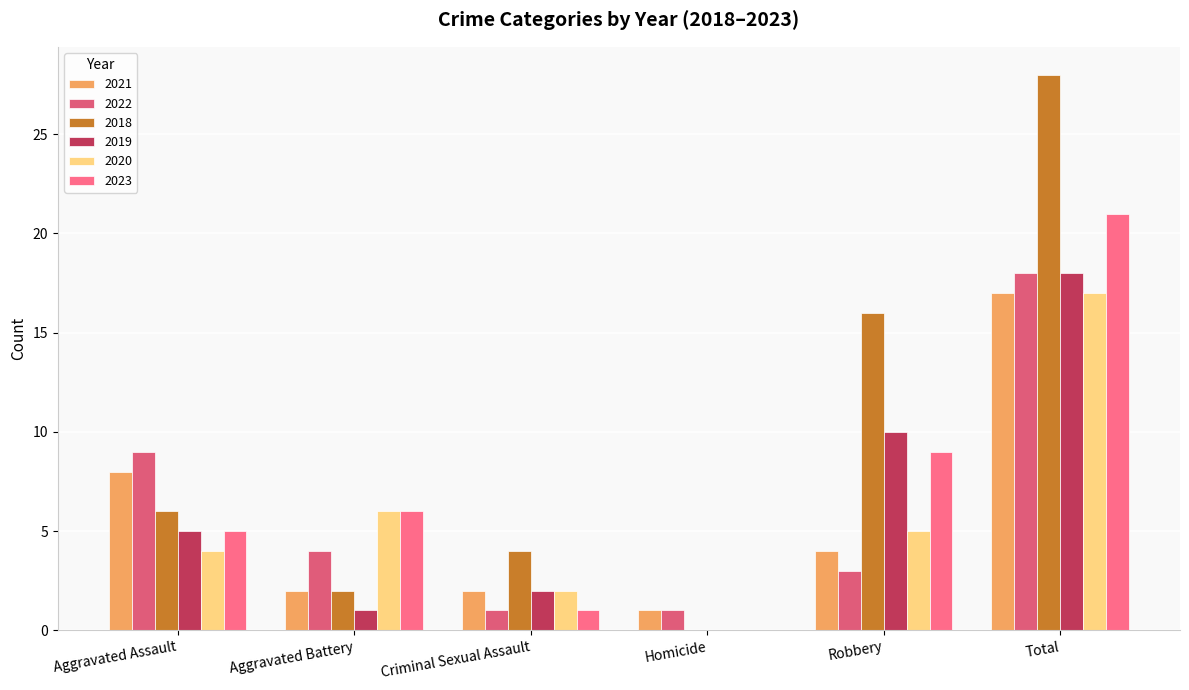

Count the number of categories in the chart.

6